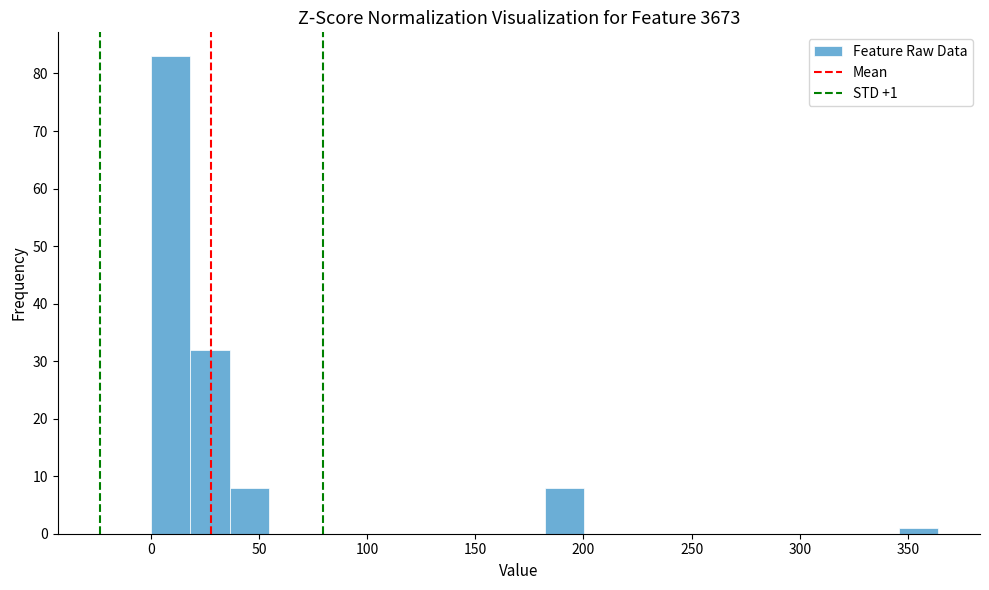

Read against the x-axis, roughly where is the centre of the tallest bar?

10